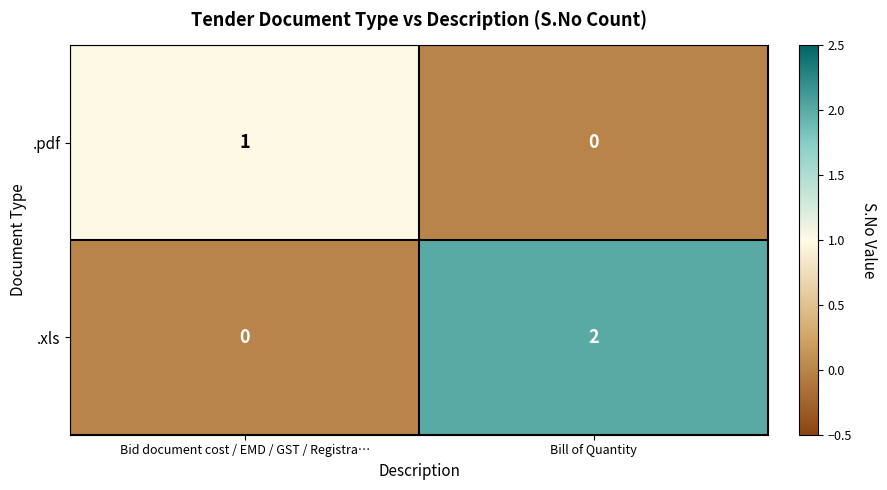

The value of .xls at Bid document cost / EMD / GST / Registra… is 1. True or false?

False